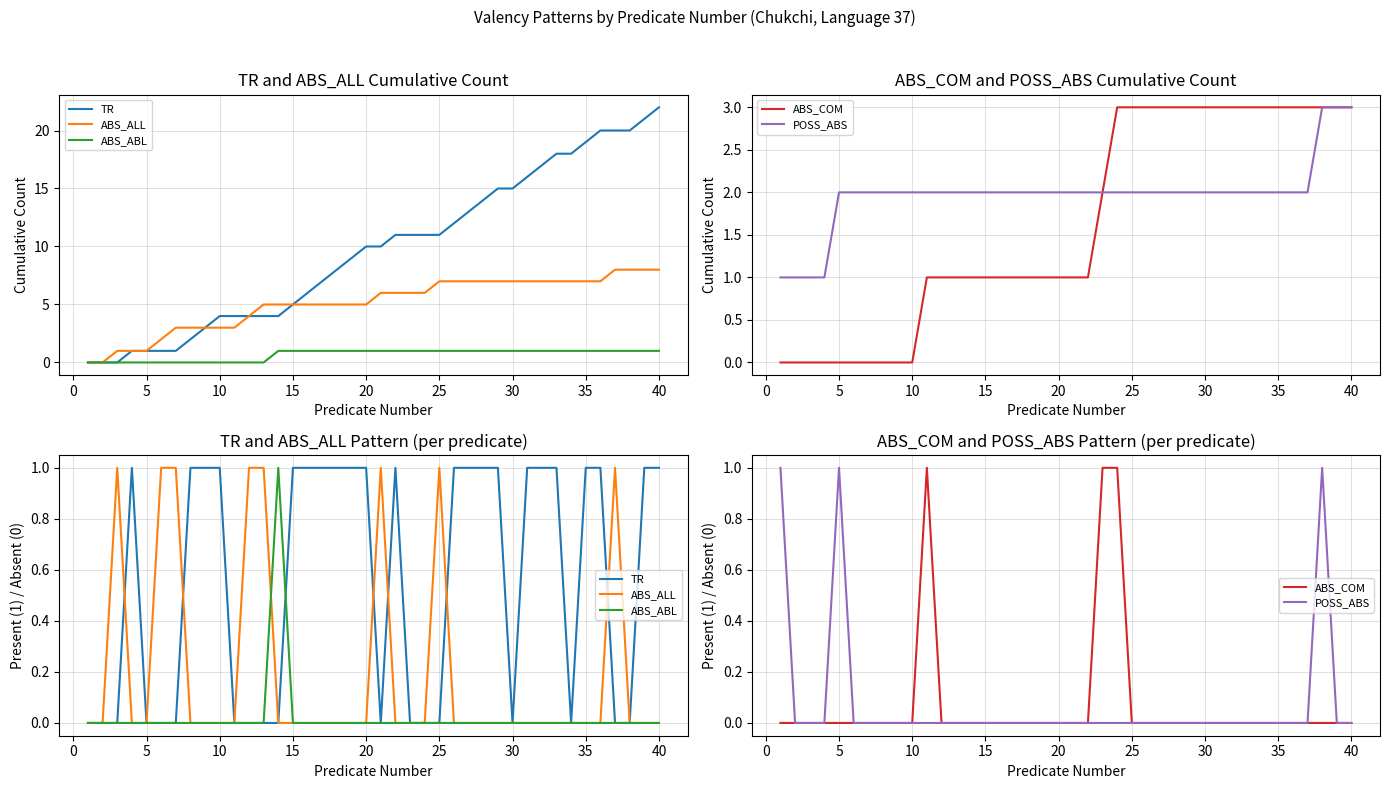

What are all the series names shown in the legend?

TR, ABS_ALL, ABS_ABL, ABS_COM, POSS_ABS